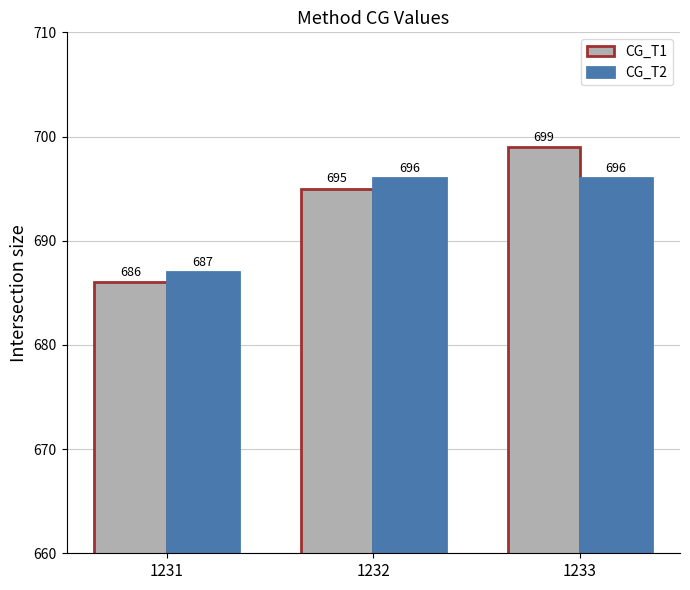

What is the difference between the maximum and minimum values in the CG_T2 series?

9